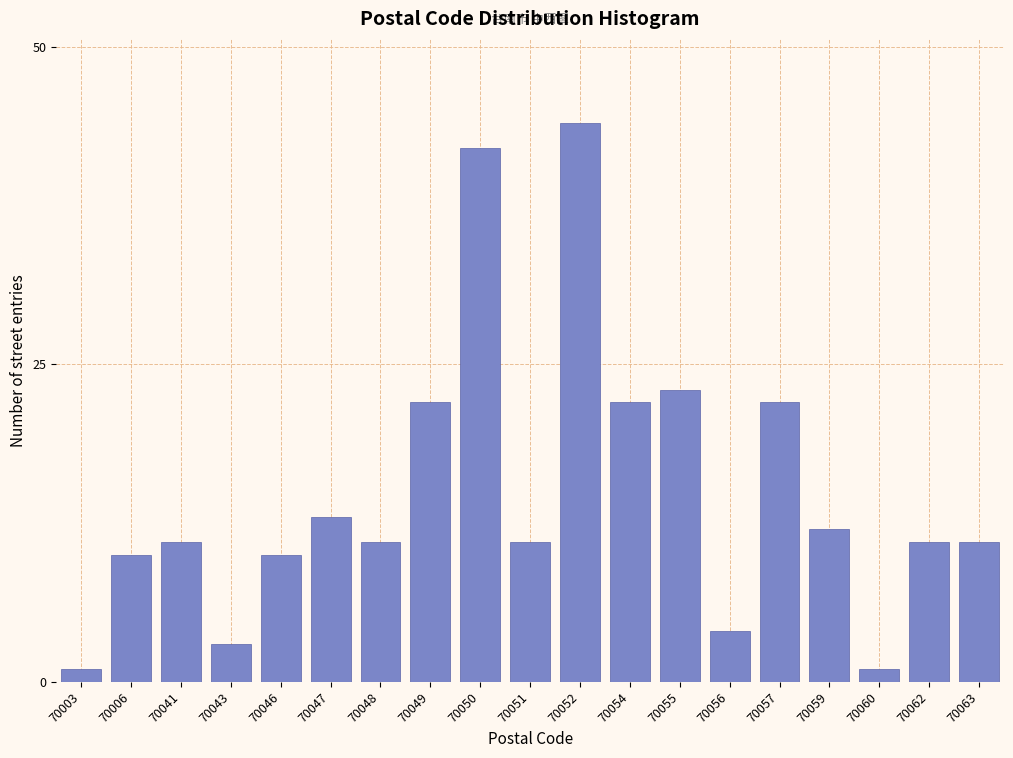

Reading left to right, extract all data points from this chart.

70003=1	70006=10	70041=11	70043=3	70046=10	70047=13	70048=11	70049=22	70050=42	70051=11	70052=44	70054=22	70055=23	70056=4	70057=22	70059=12	70060=1	70062=11	70063=11